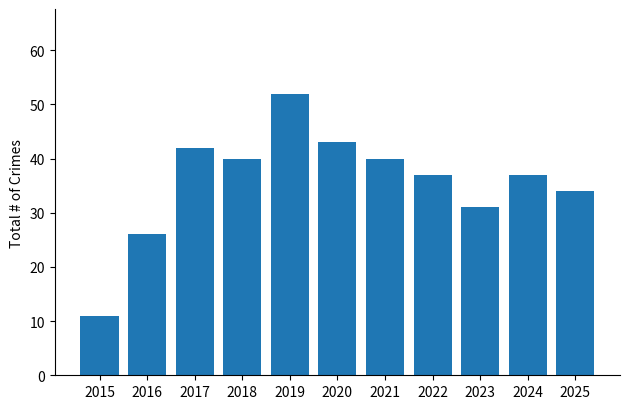

The chart shows a value of 40 at 2021. True or false?

True